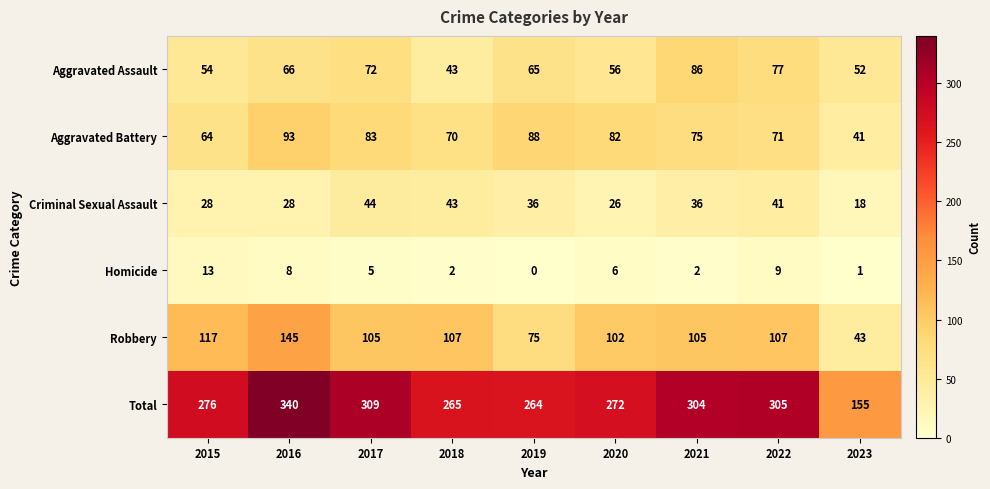

Which series changed the most between 2016 and 2020?

Total